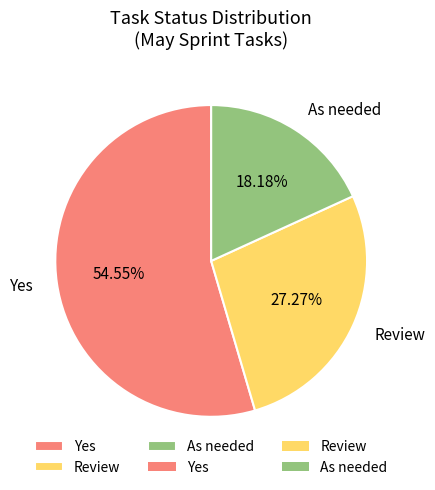

Count the number of slices in the pie.

3